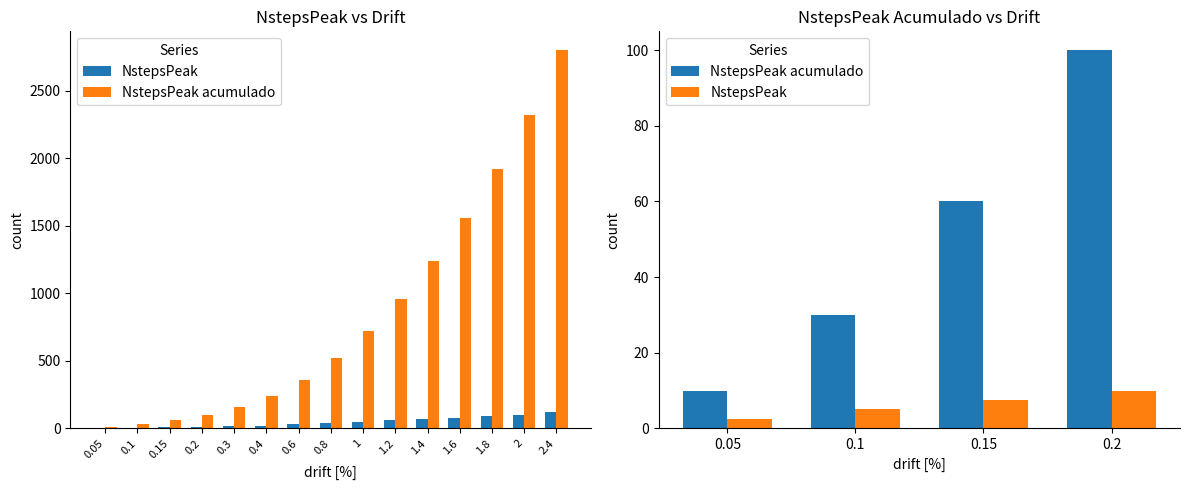

What is the difference between the highest and lowest values at 0.15?

52.5